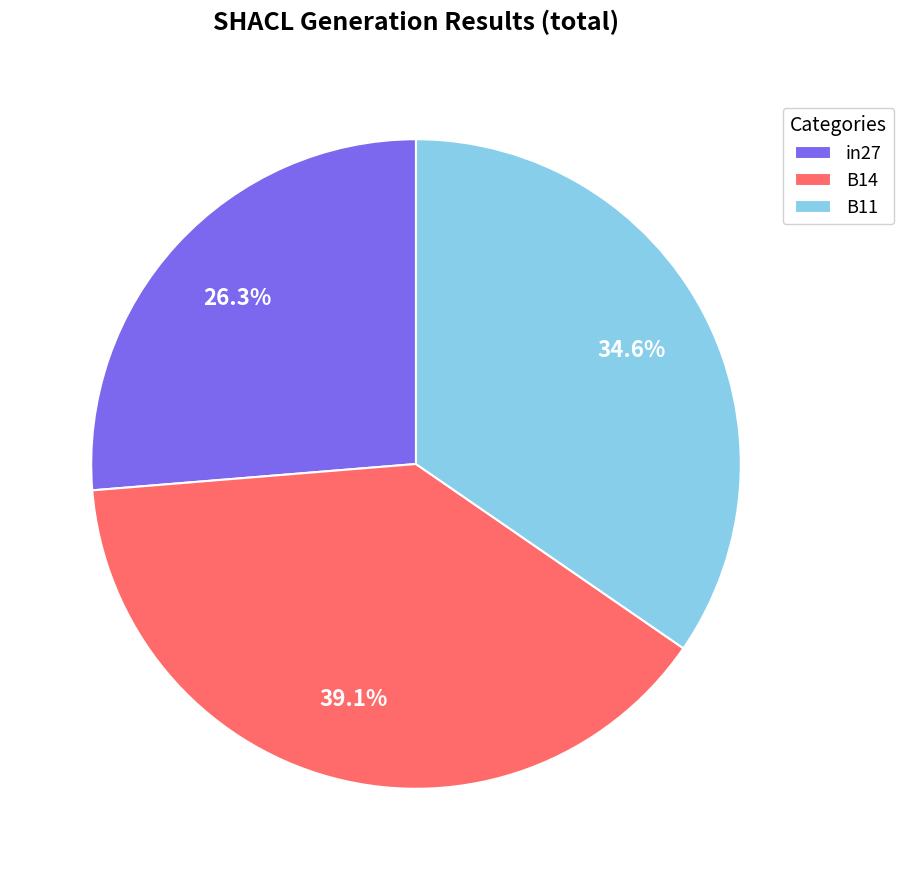

Between in27 and B14, which is larger?

B14